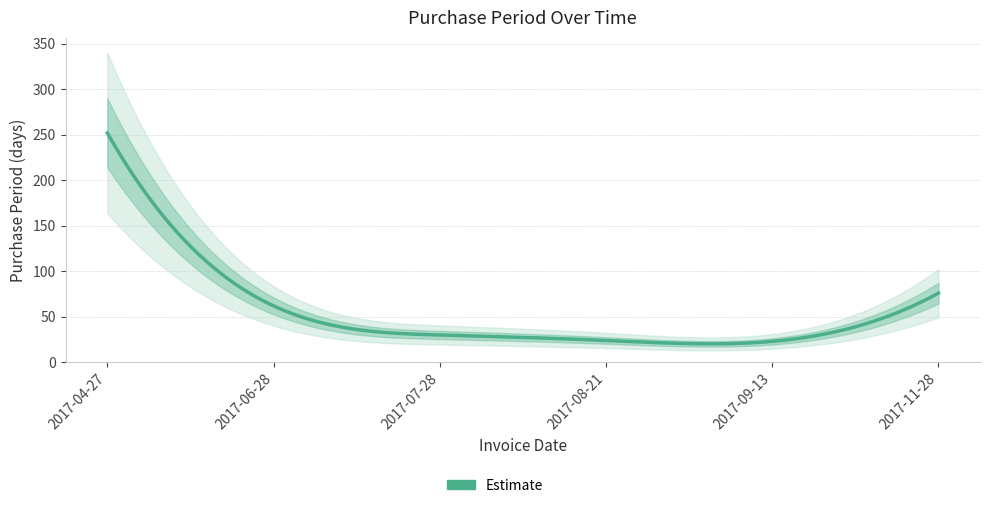

What is the sum of all values?

467